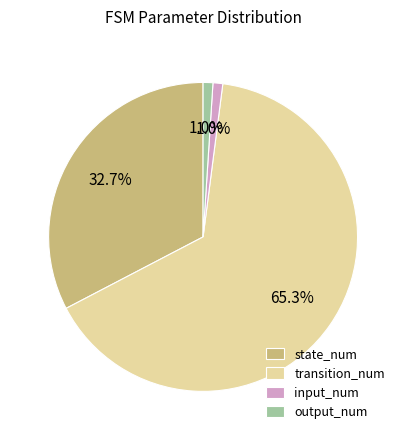

Is it true that input_num is 1% of the pie?

True